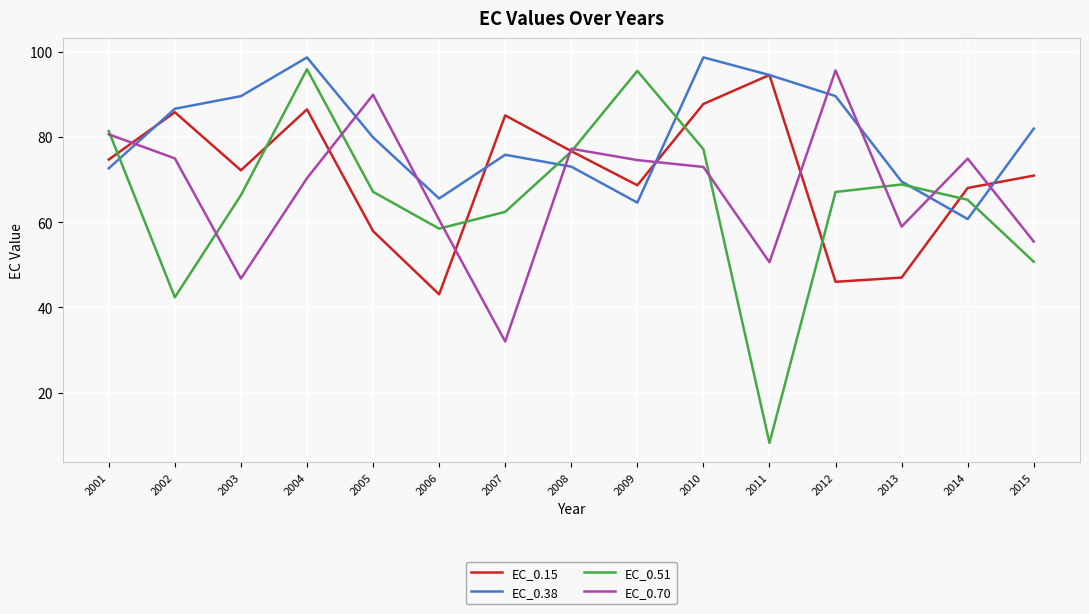

The EC_0.38 series shows 164.3 at 2010. True or false?

False